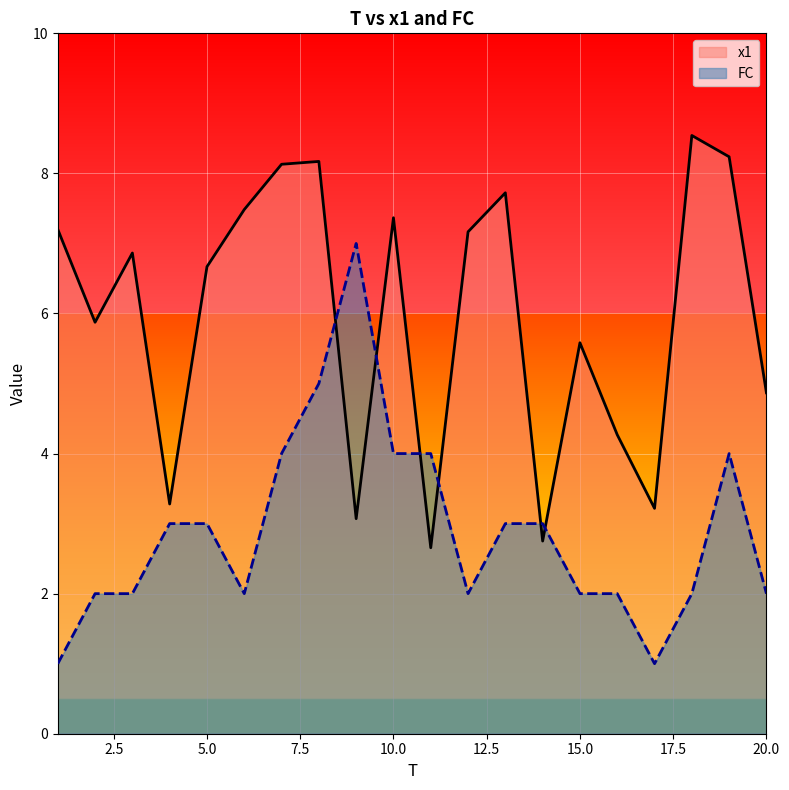

Reading left to right, transcribe all the data shown in this chart.

x1: 7.2	5.9	6.9	3.3	6.7	7.5	8.1	8.2	3.1	7.4	2.7	7.2	7.7	2.8	5.6	4.3	3.2	8.5	8.2	4.9
FC: 1.0	2.0	2.0	3.0	3.0	2.0	4.0	5.0	7.0	4.0	4.0	2.0	3.0	3.0	2.0	2.0	1.0	2.0	4.0	2.0